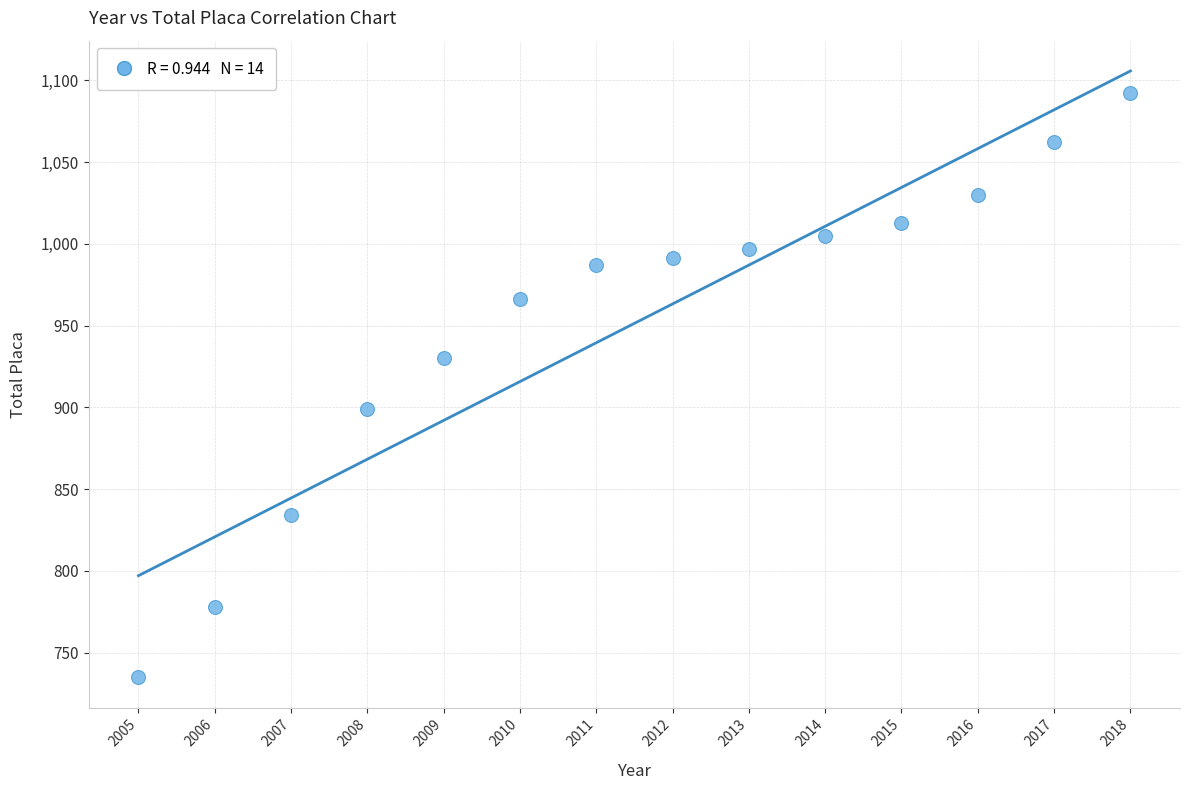

What is the range of Y values (max minus min)?

357